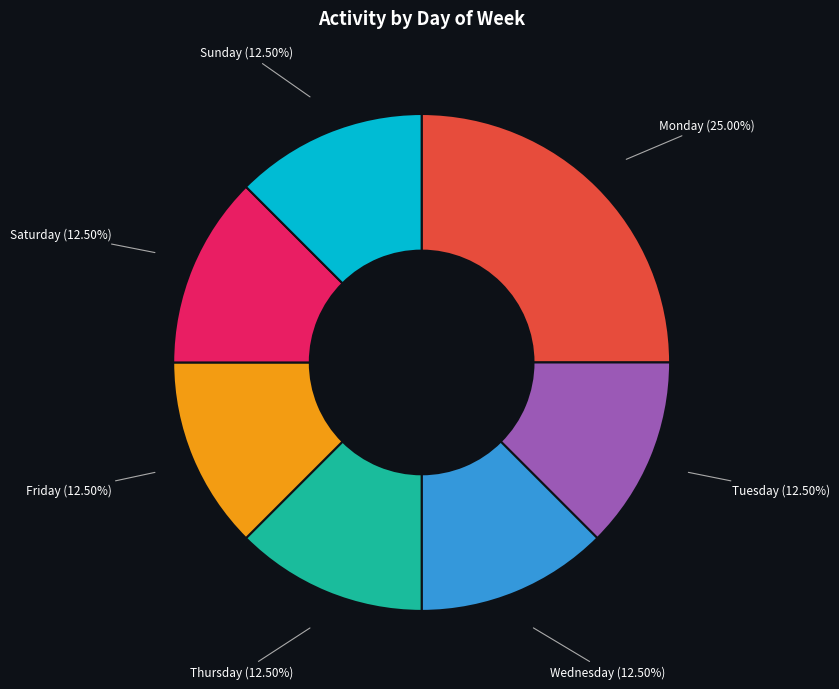

Which category has the biggest portion of the pie?

Monday